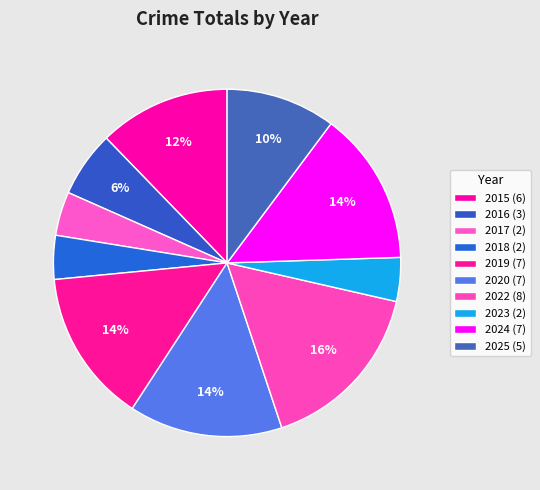

Rank the categories by value from highest to lowest.

2022, 2019, 2020, 2024, 2015, 2025, 2016, 2017, 2018, 2023